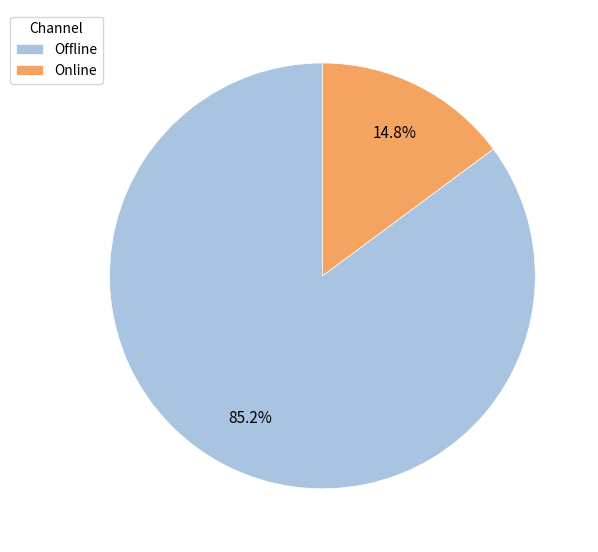

Between Online and Offline, which is larger?

Offline